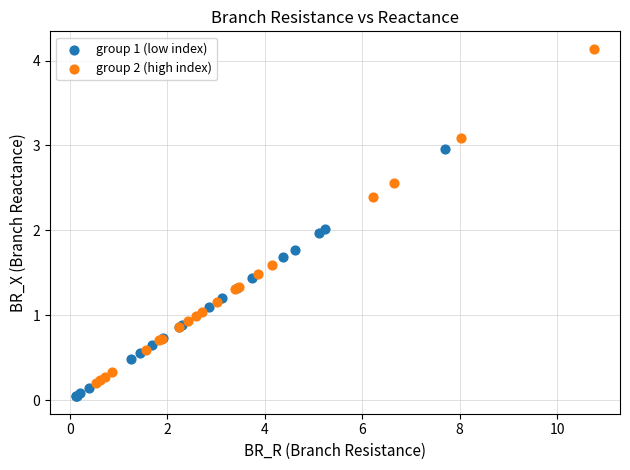

Which series contains the lowest Y value?

group 1 (low index)